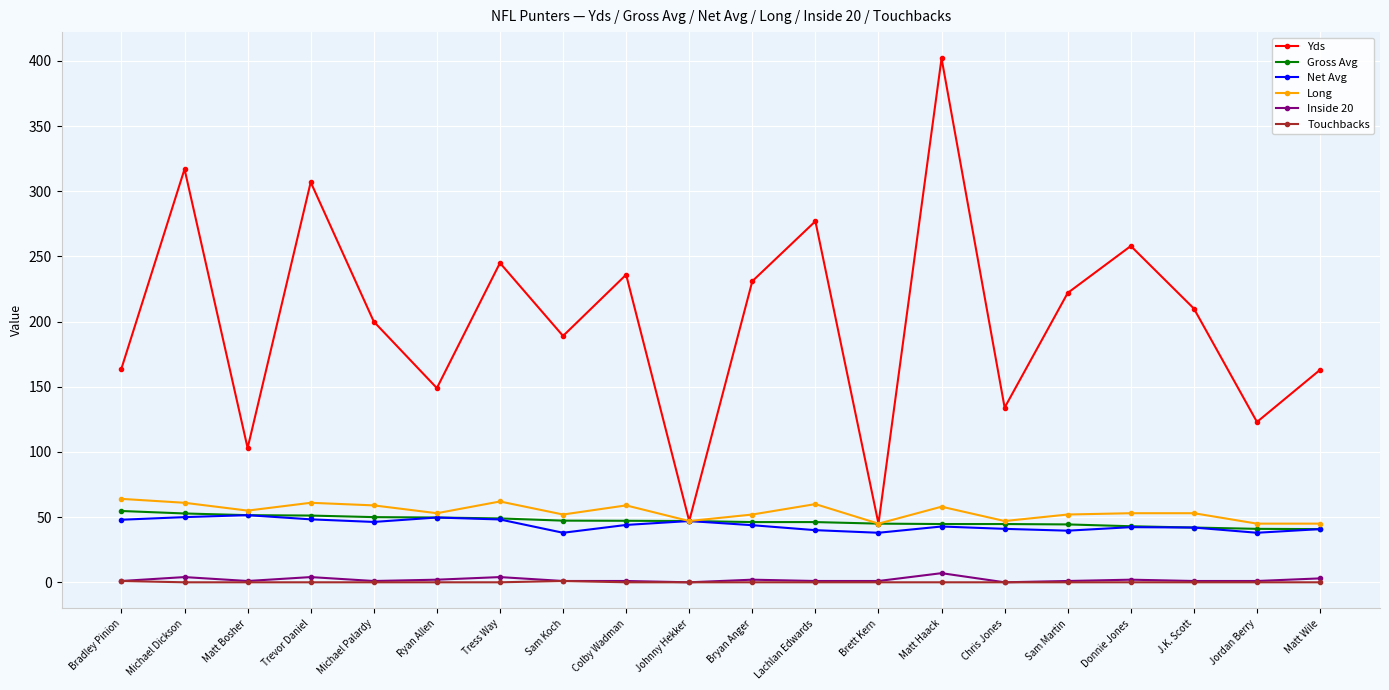

What is the difference between the maximum and minimum values in the Gross Avg series?

13.9